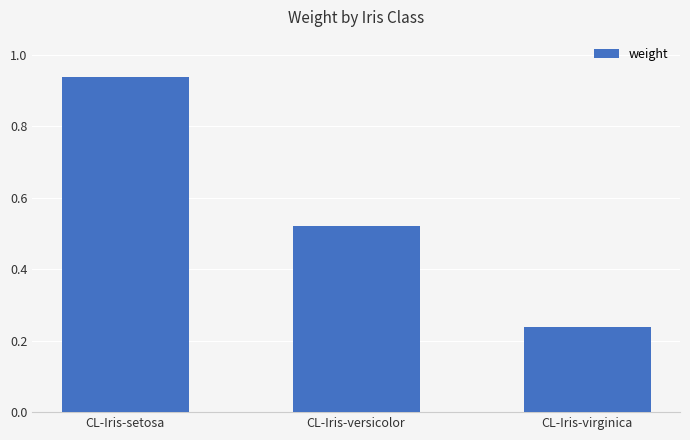

Where is the data nearest to the value 0?

CL-Iris-virginica